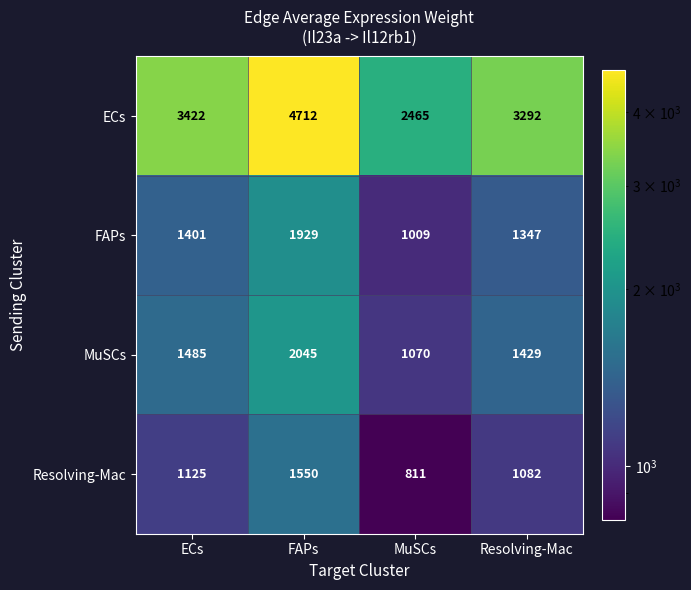

What is the total value across all series at FAPs?

10236